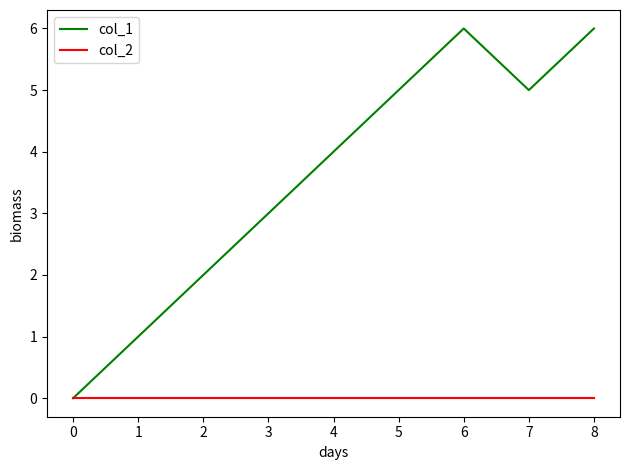

True or false: col_1 has more than 0 points higher than both neighbors.

True